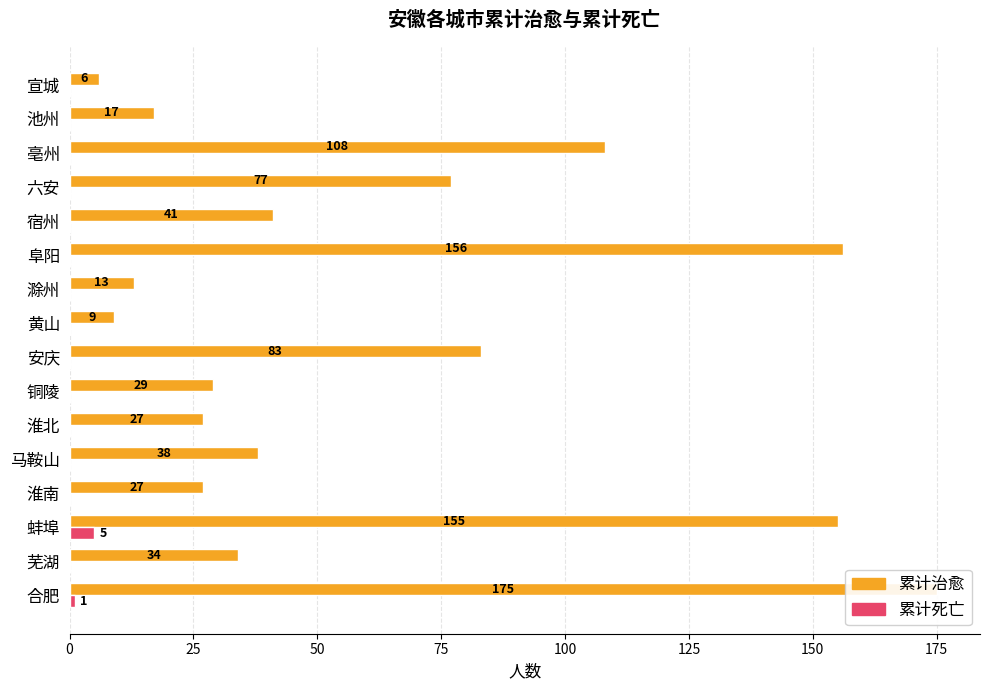

Does the chart contain stacked bars?

No